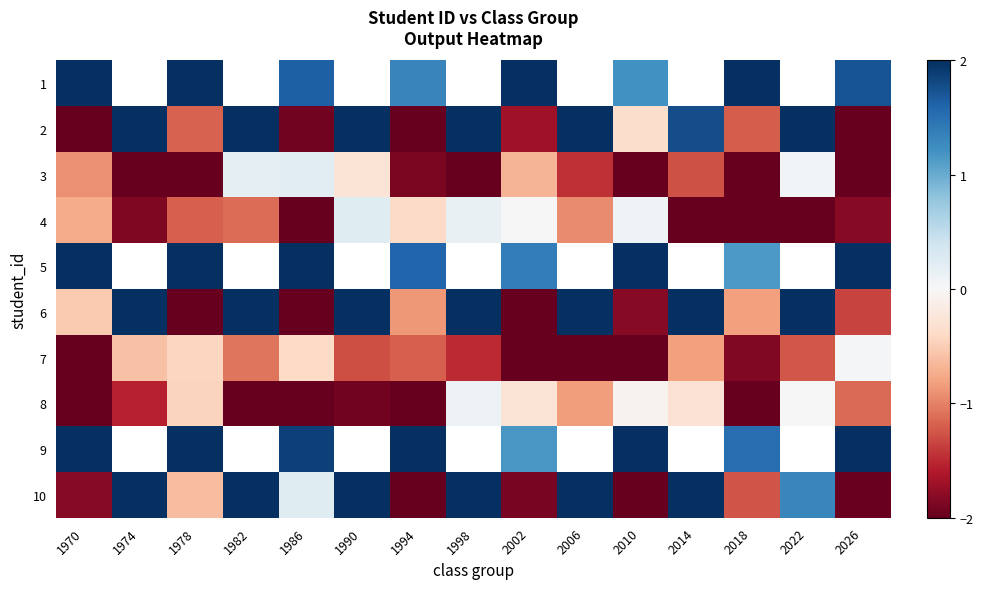

True or false: 6 has a value of -0.4 at 2018.

False